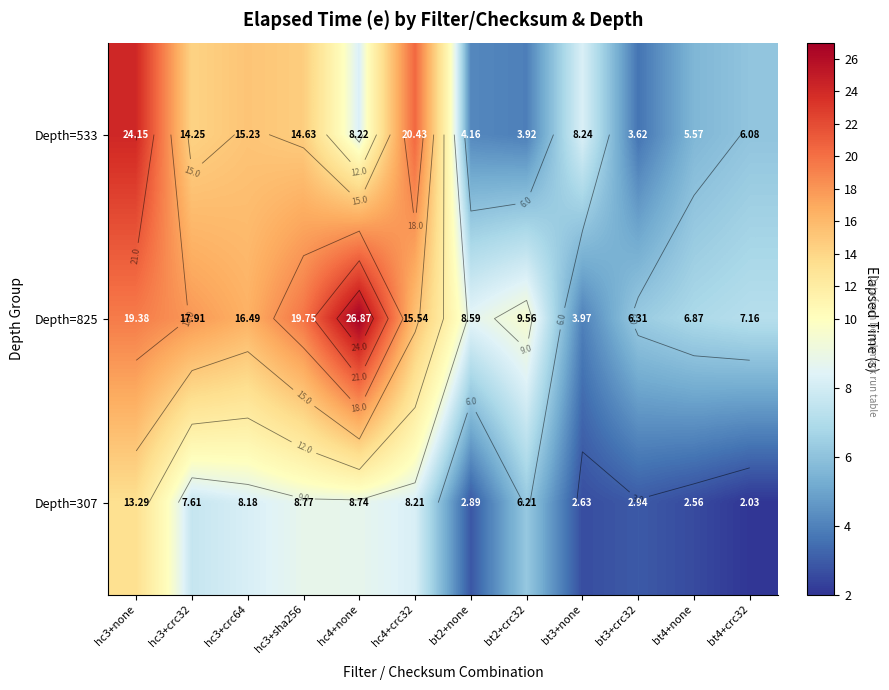

The Depth=533 series shows 6.1 at bt4+crc32. True or false?

True